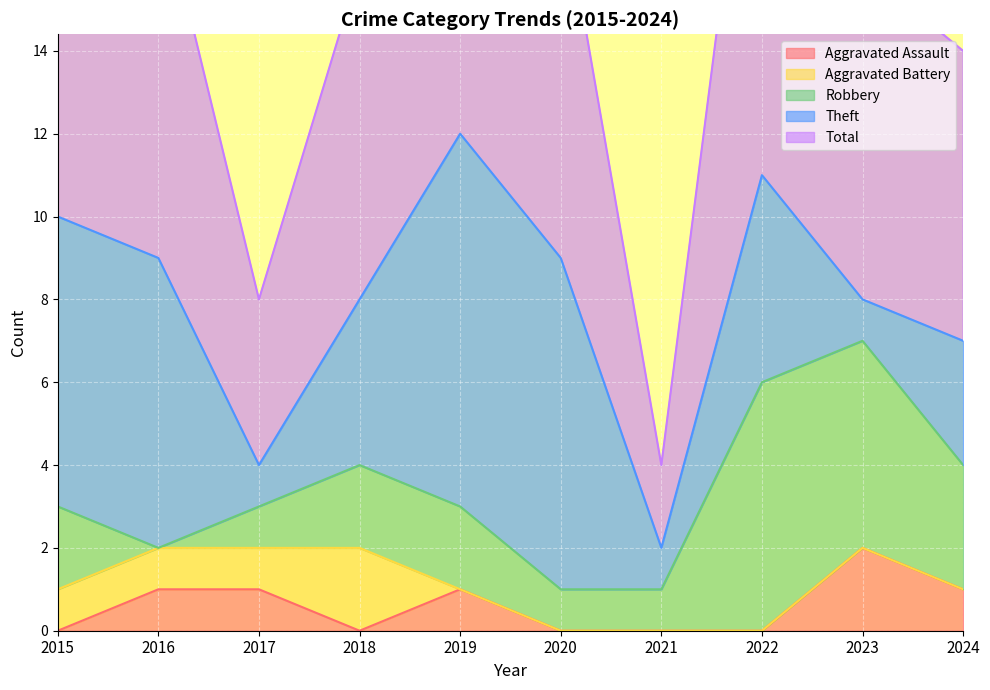

How many data points in Aggravated Battery are above 0?

4